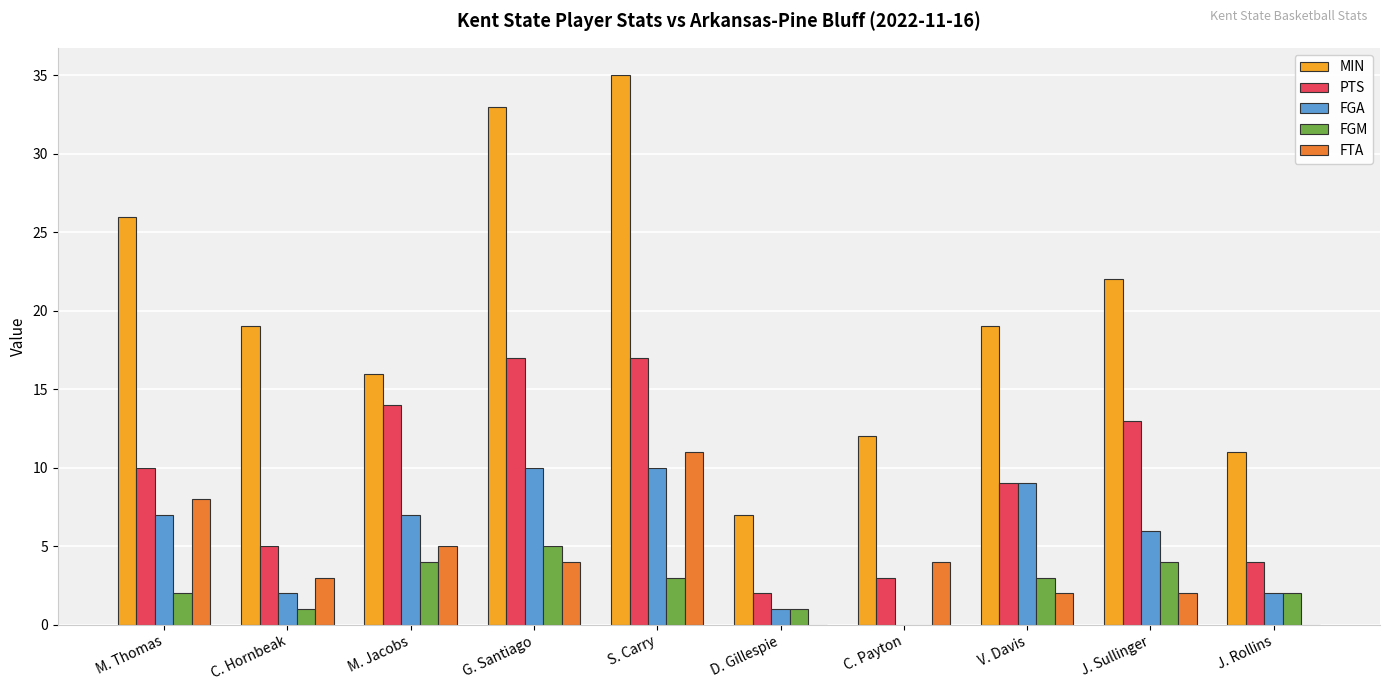

What is the maximum value shown in the chart?

35